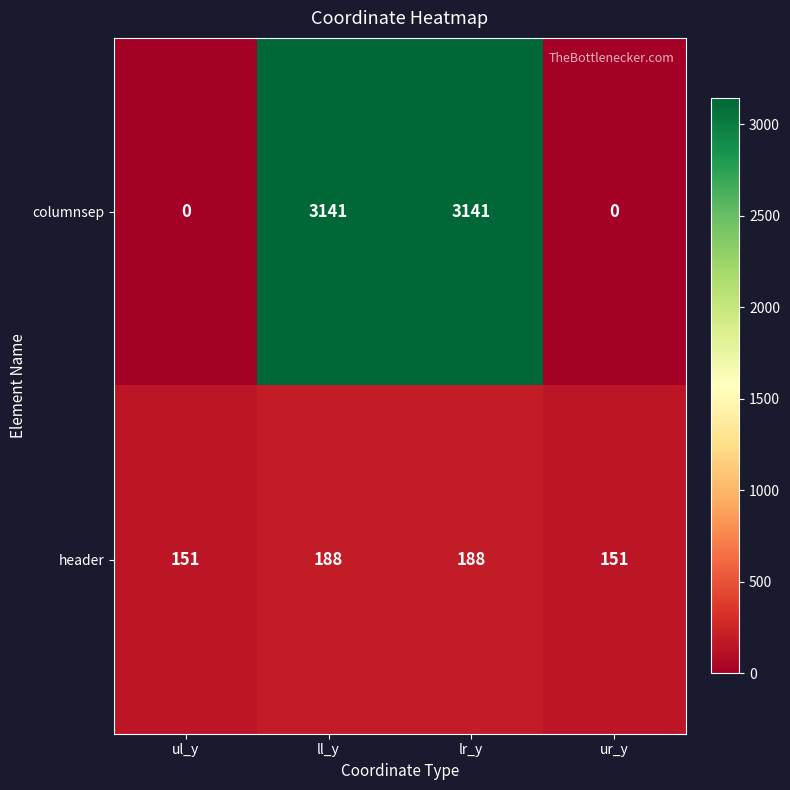

What is the sum of all header values?

678